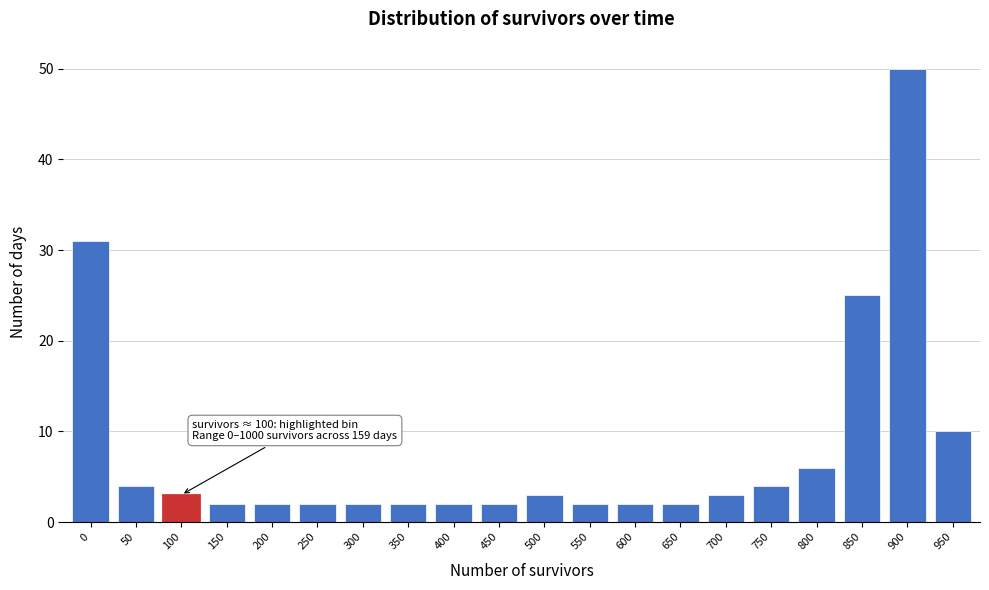

Reading left to right, what are all the values shown in this chart?

31	4	3	2	2	2	2	2	2	2	3	2	2	2	3	4	6	25	50	10